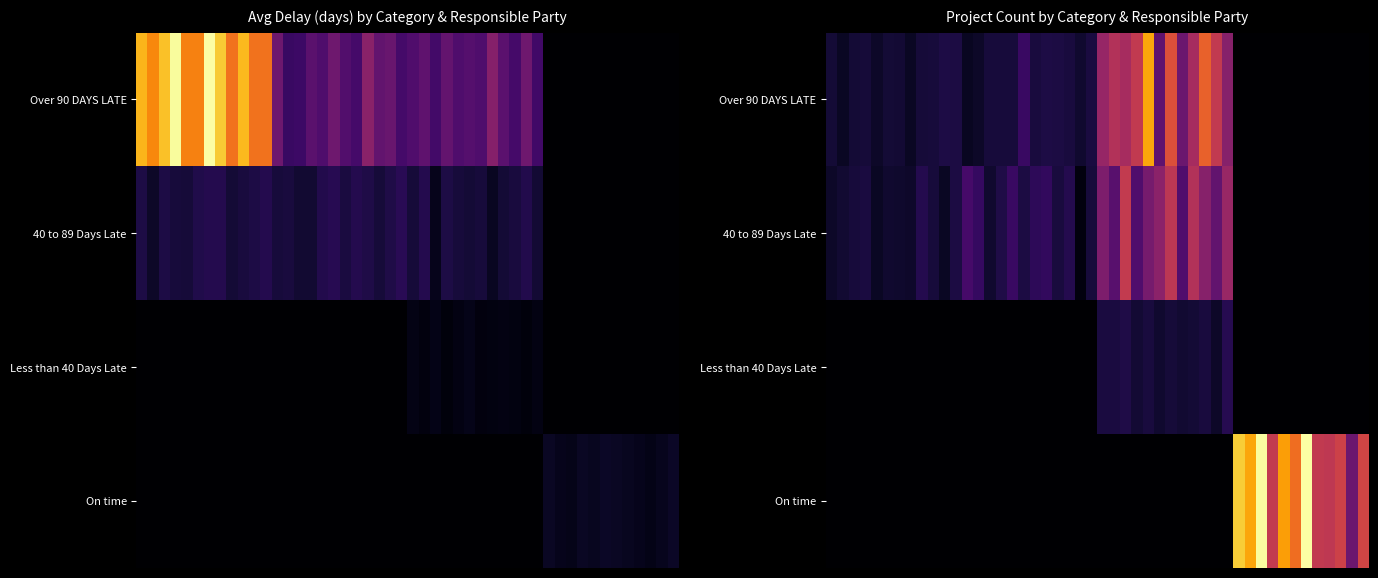

At how many categories does at least one series exceed 148?

1